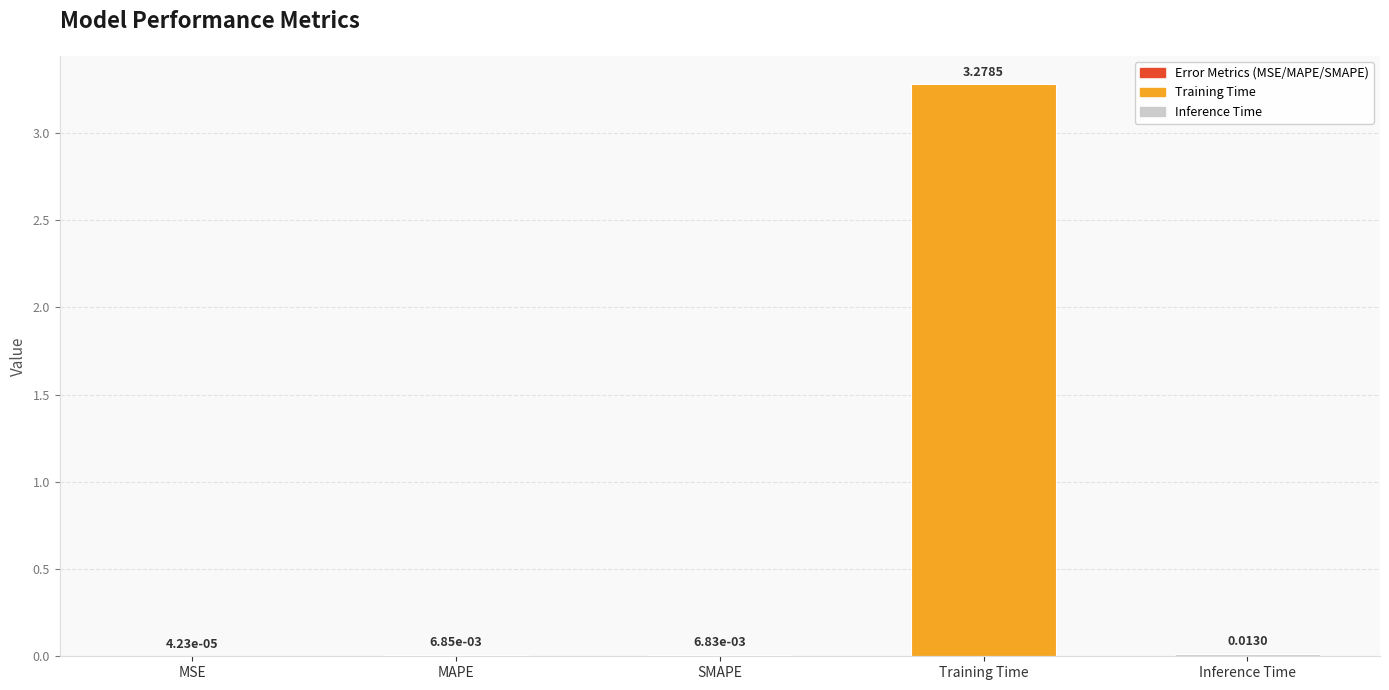

Which label corresponds to the largest value in the chart?

Training Time